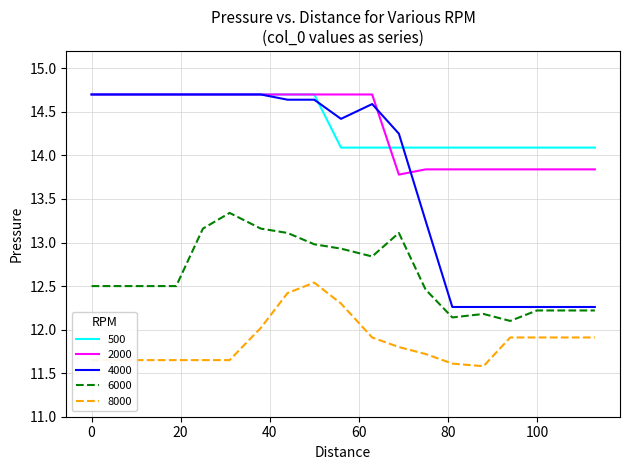

What is the minimum value shown in the chart?

11.6